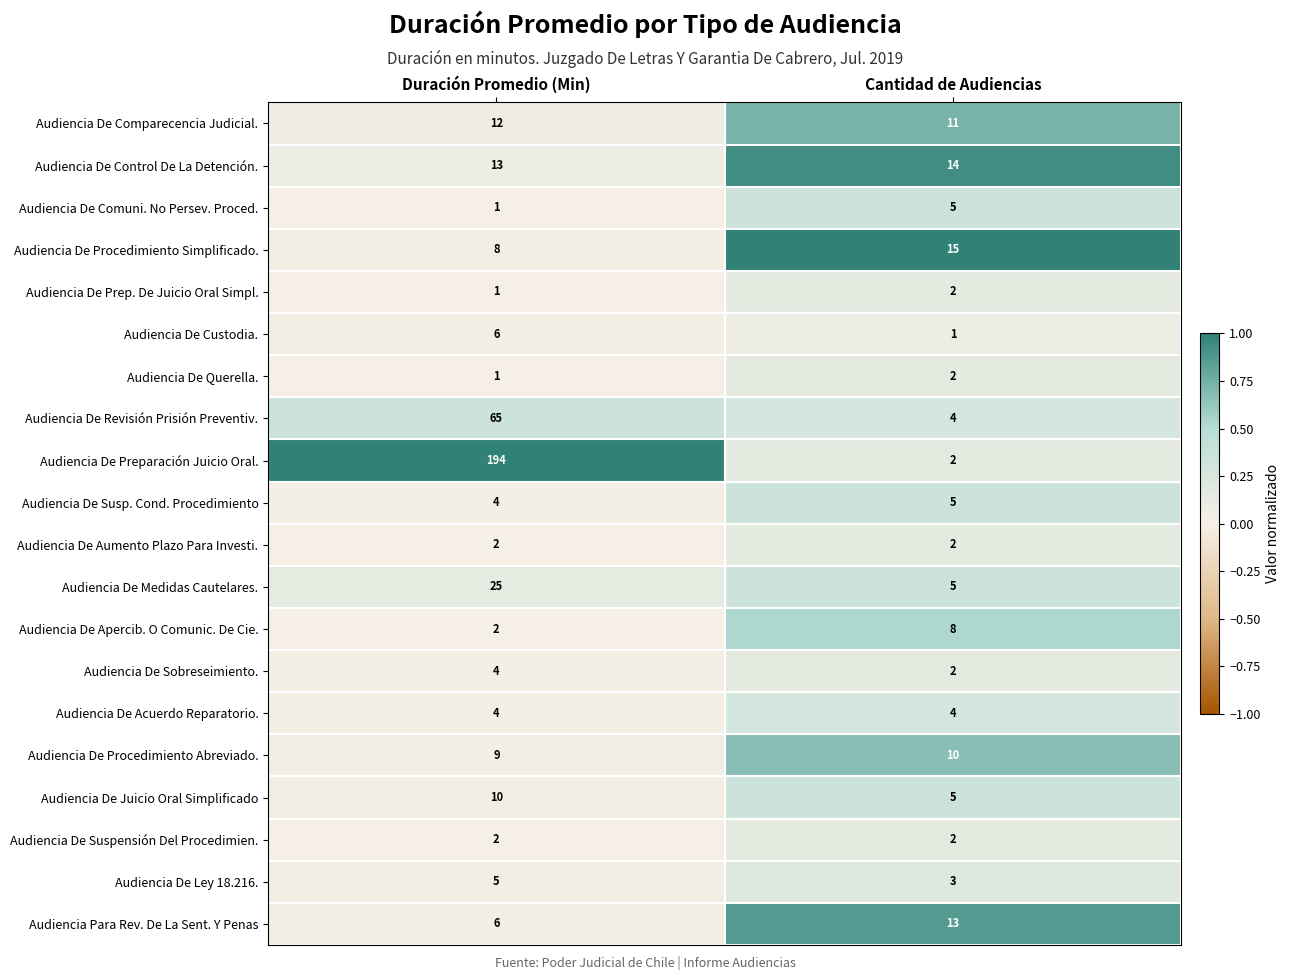

Count the number of categories in the chart.

2